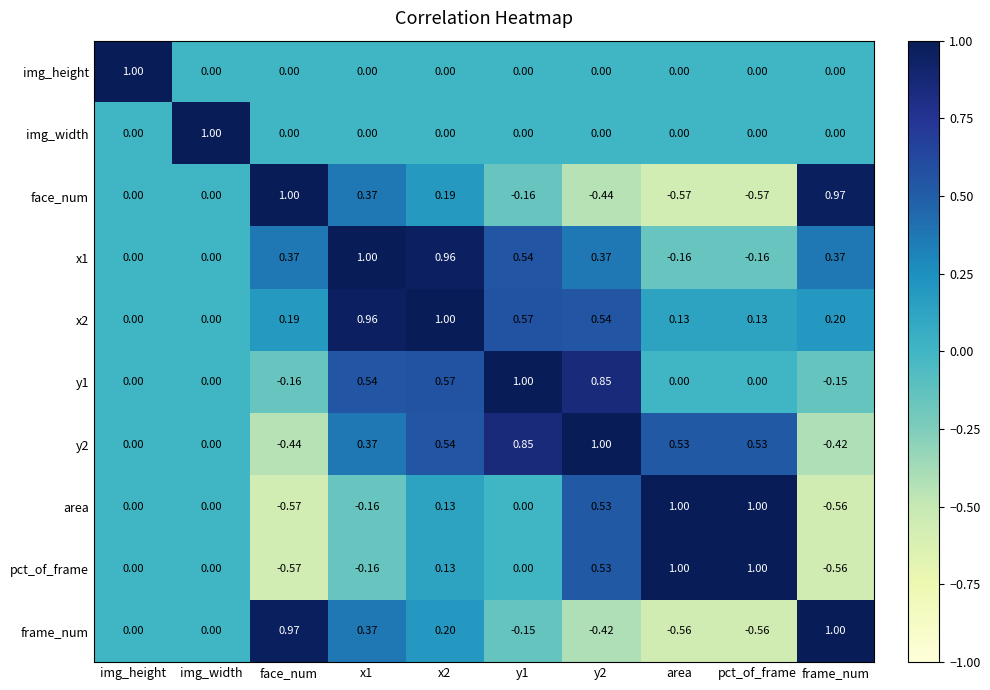

Is the value of pct_of_frame at area greater than the value of img_height at face_num?

Yes